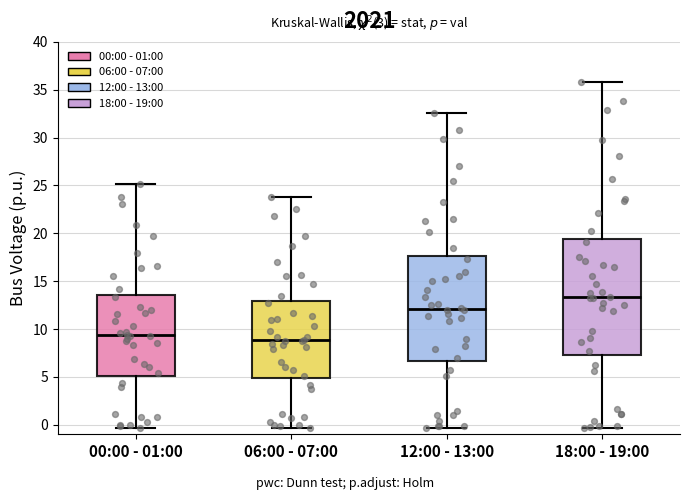

Reading left to right, transcribe this box plot: for each box, give where its median line is, the range the box spans, and where its two whiskers end, as read against the y-axis. The values are not printed on the chart, so give them approximately, as read against the axis.

00:00 - 01:00: median 9.5, box 5.0 to 13.5, whiskers -0.5 to 25.0
06:00 - 07:00: median 9.0, box 5.0 to 13.0, whiskers -0.5 to 24.0
12:00 - 13:00: median 12.0, box 6.5 to 17.5, whiskers -0.5 to 32.5
18:00 - 19:00: median 13.5, box 7.5 to 19.5, whiskers -0.5 to 36.0